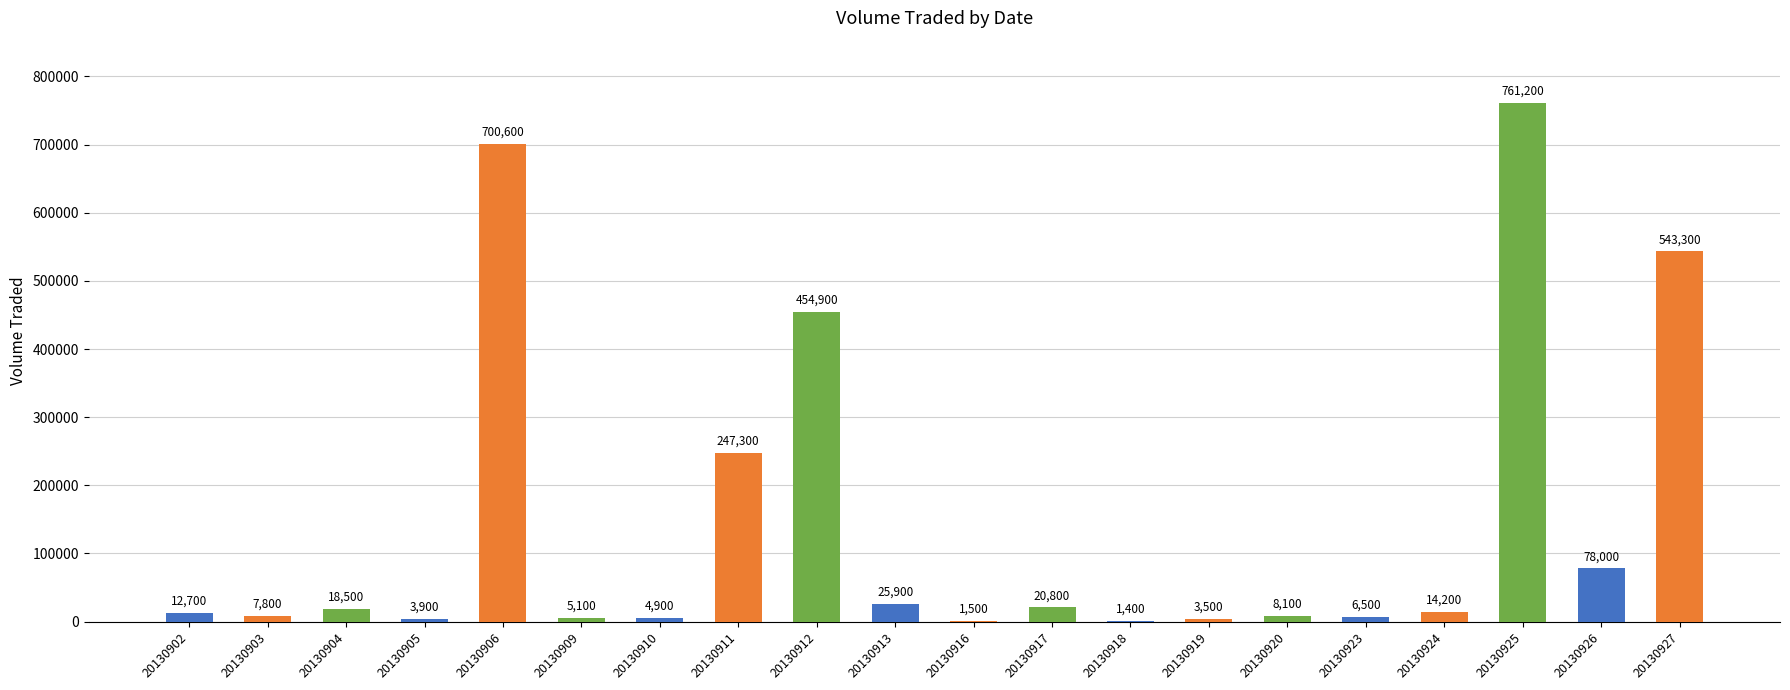

How many series are shown in this chart?

1